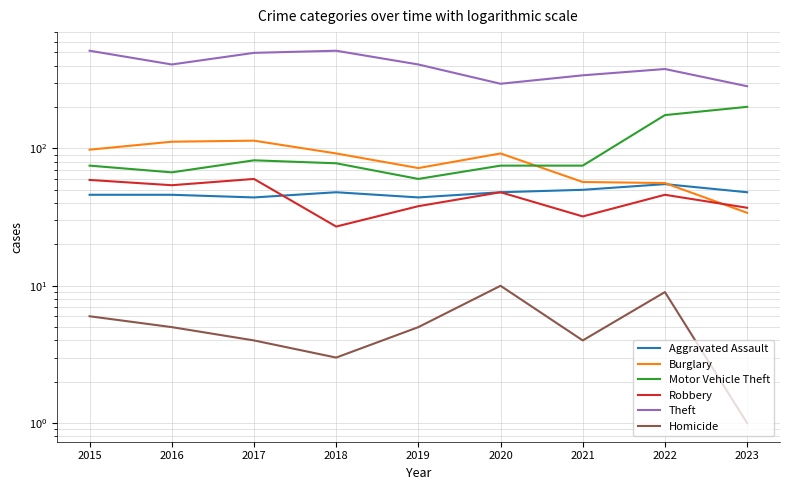

At which label does Homicide reach its minimum?

2023